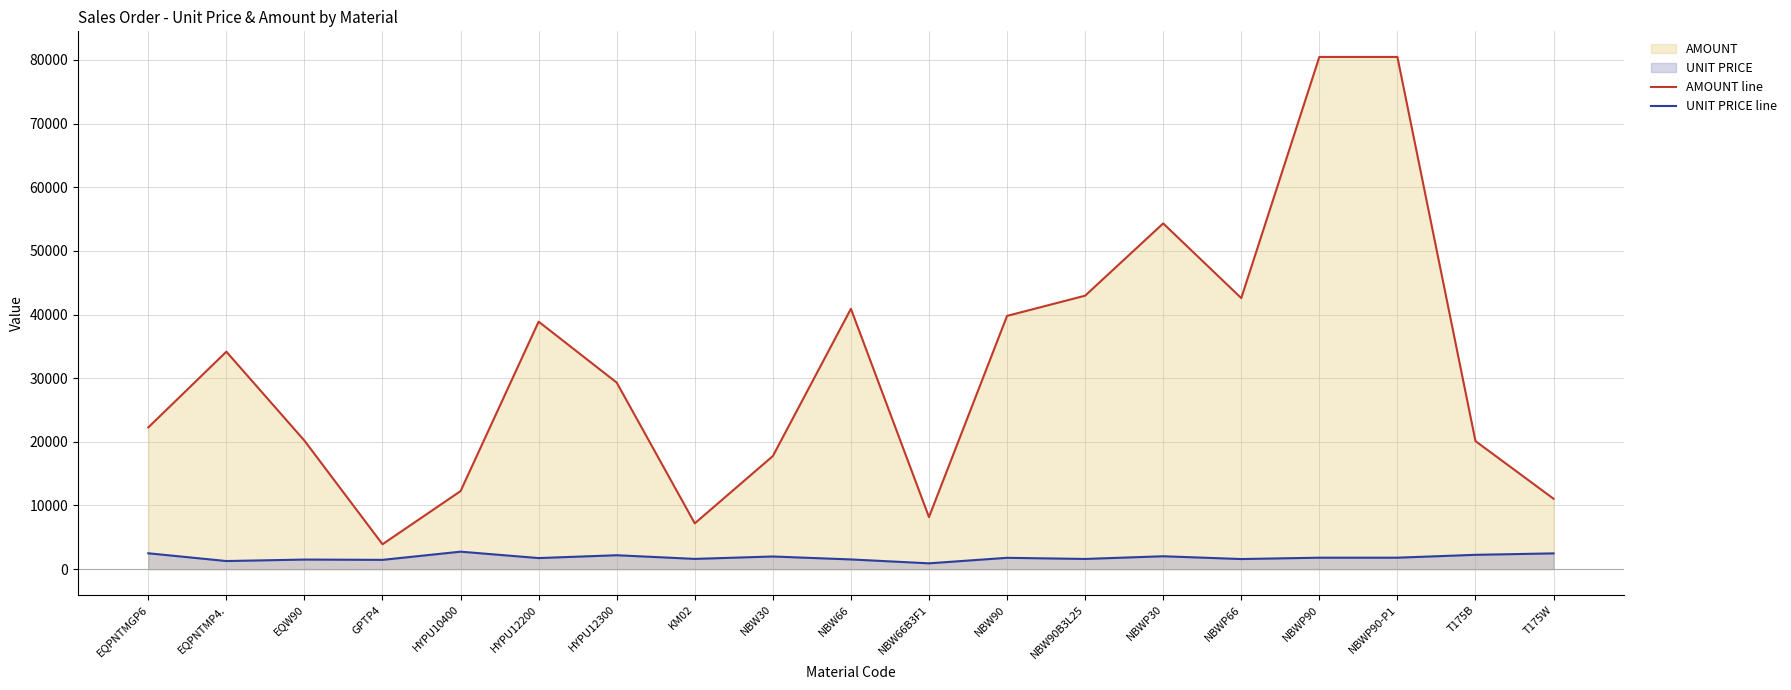

Where is the first local maximum for AMOUNT line?

EQPNTMP4.